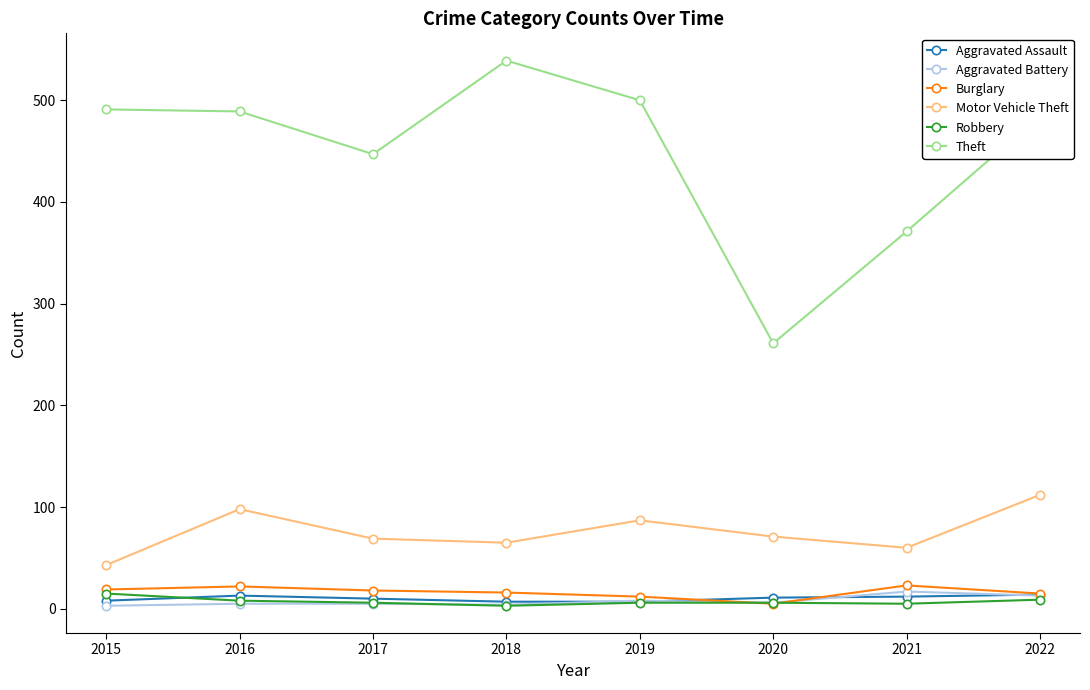

What is the lowest value of the Robbery series?

3